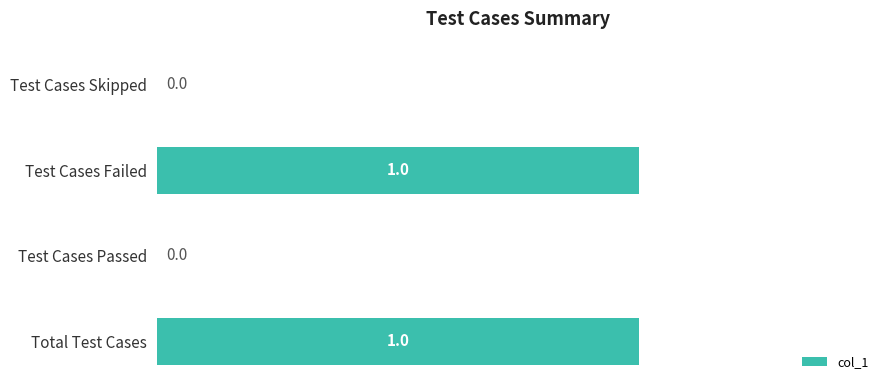

Between Total Test Cases and Test Cases Skipped, which is larger?

Total Test Cases